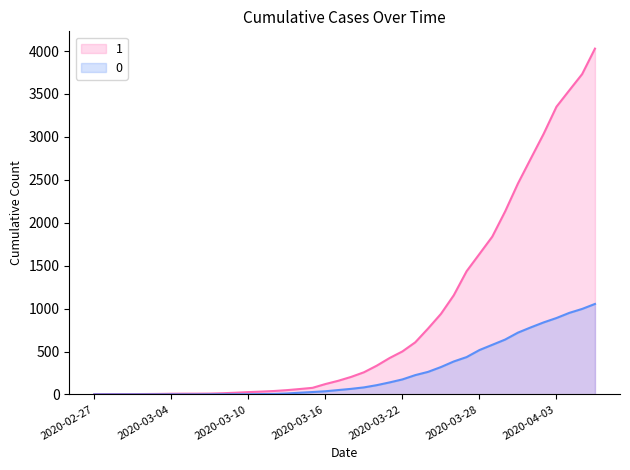

Does the chart have visible grid lines?

No